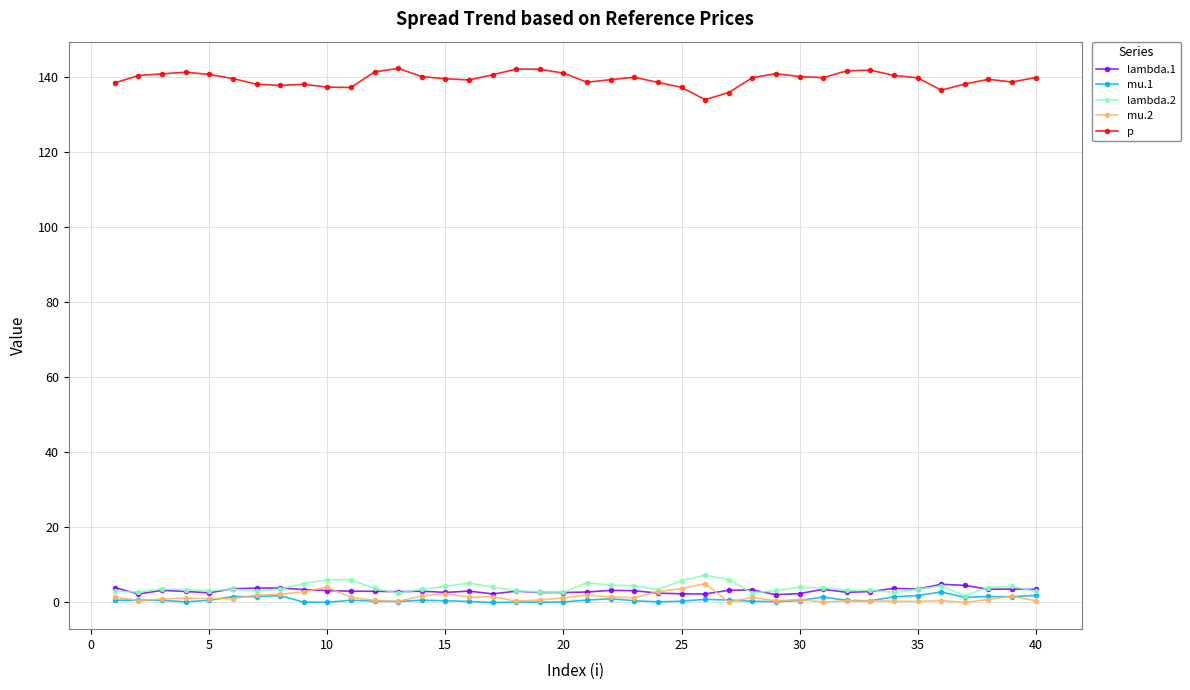

In p, how many points are higher than both neighbors (excluding endpoints)?

8